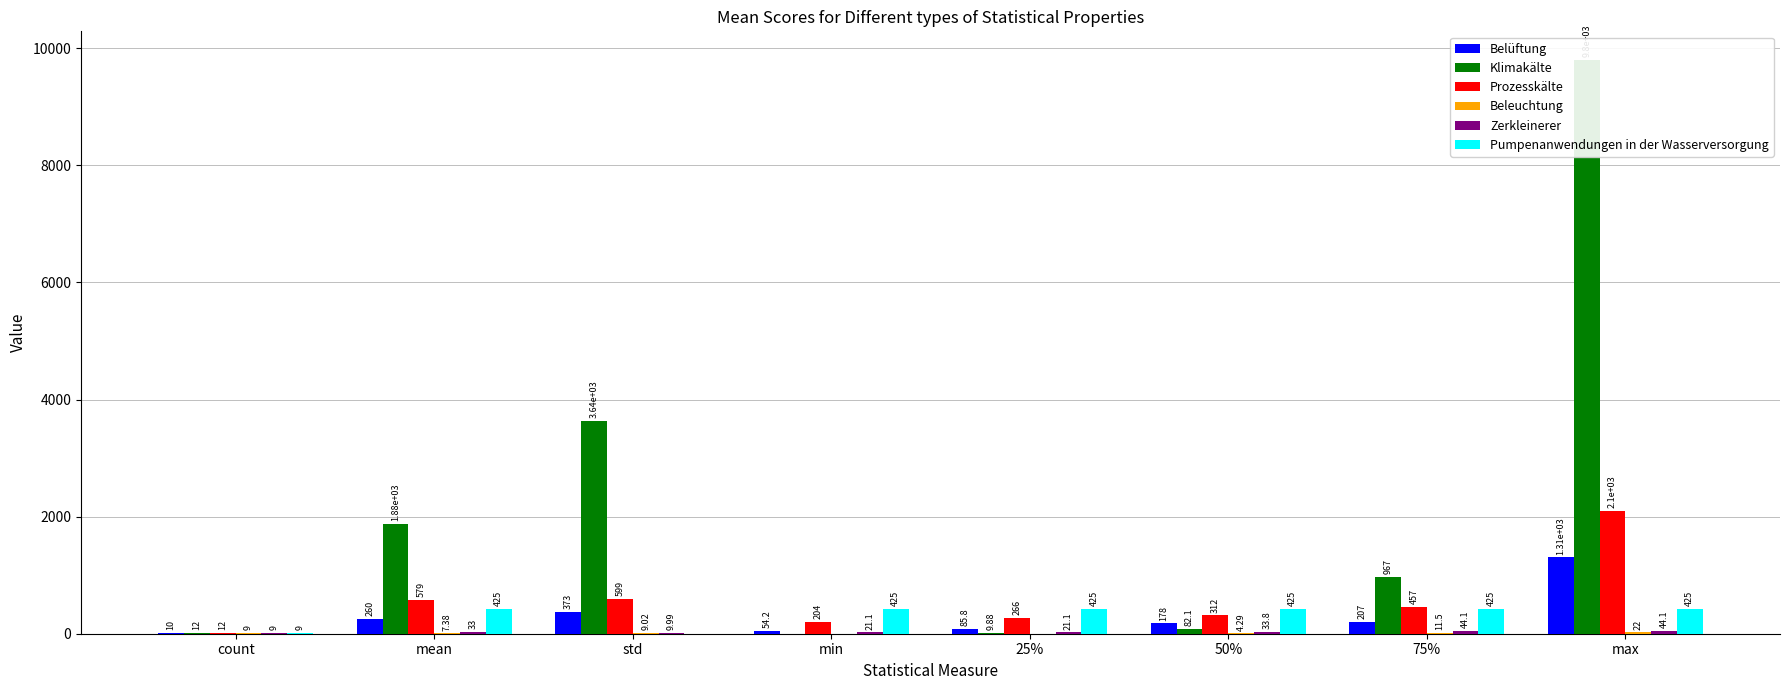

The value of Prozesskälte at max is 2100.0. True or false?

True